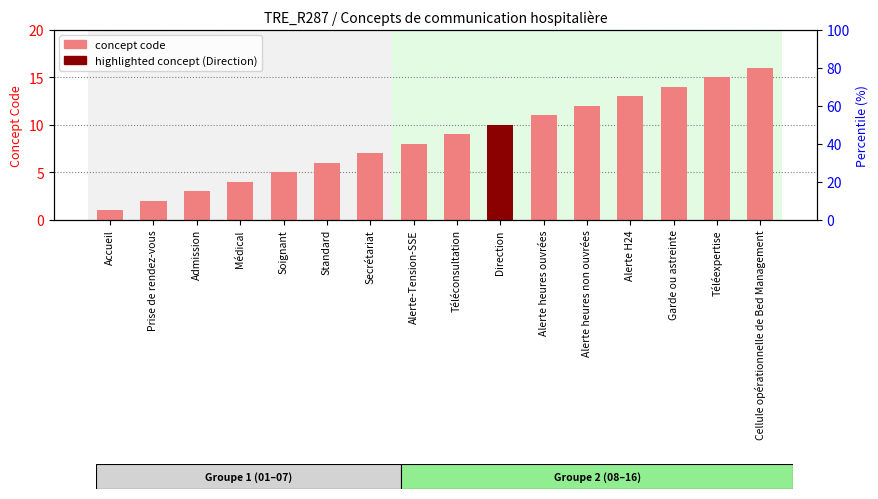

At which label is the value closest to 8?

Alerte-Tension-SSE